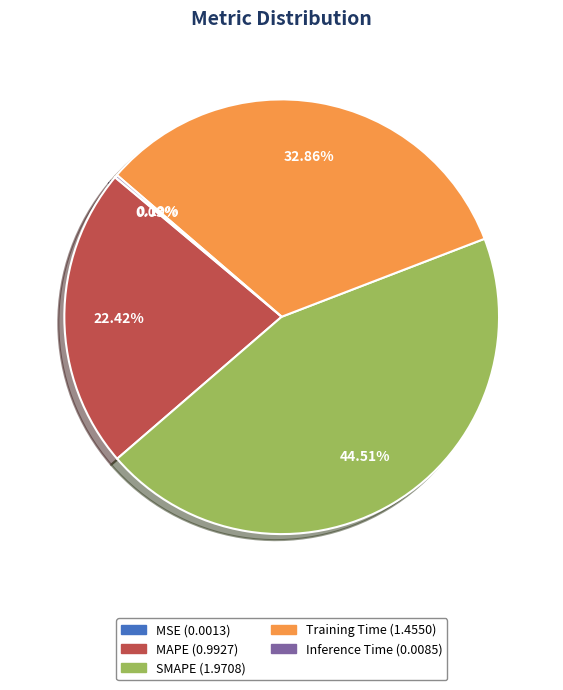

Does SMAPE account for over 50% of the chart?

No